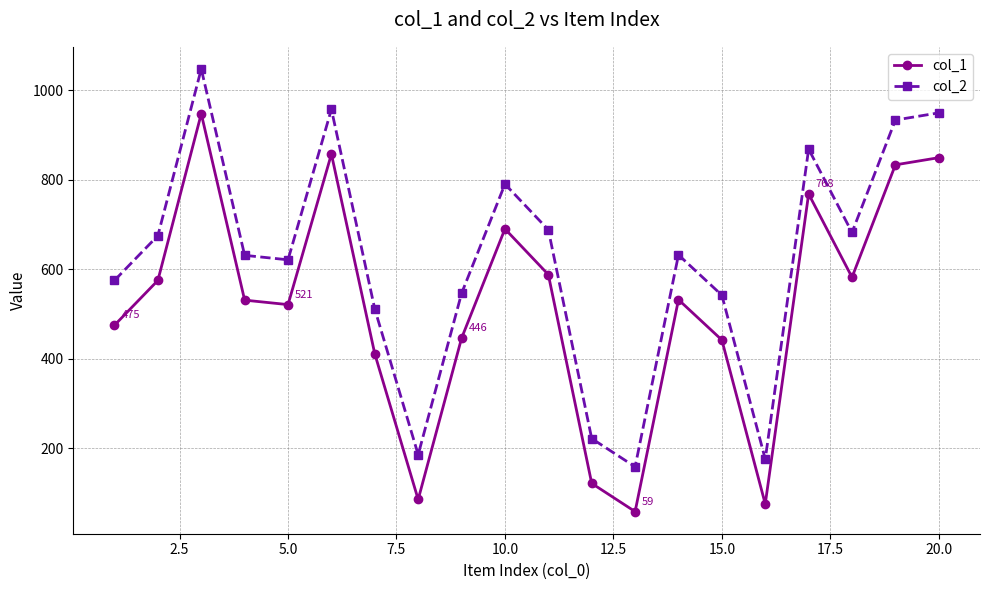

At how many categories does at least one series exceed 720?

6